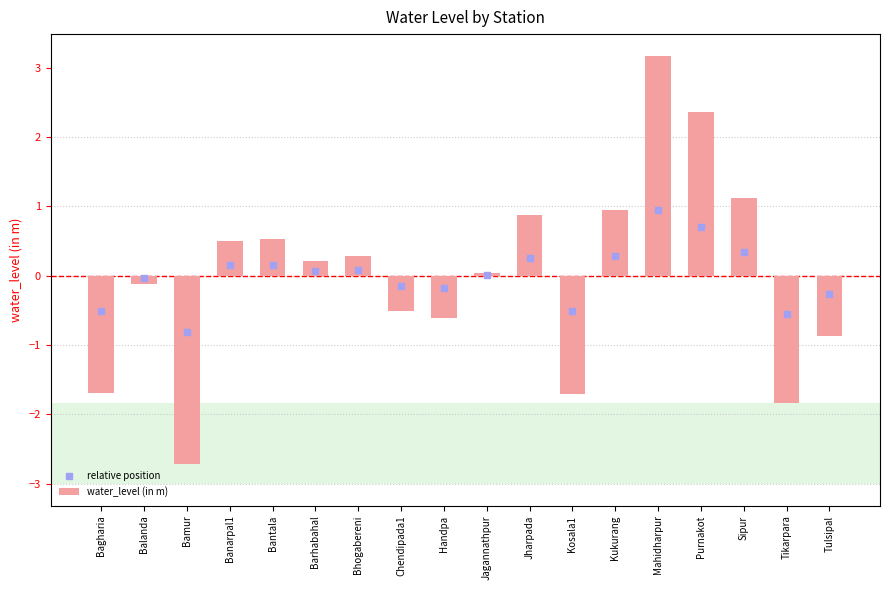

What is the sum of the values at Kosala1 and Bamur?

-4.4